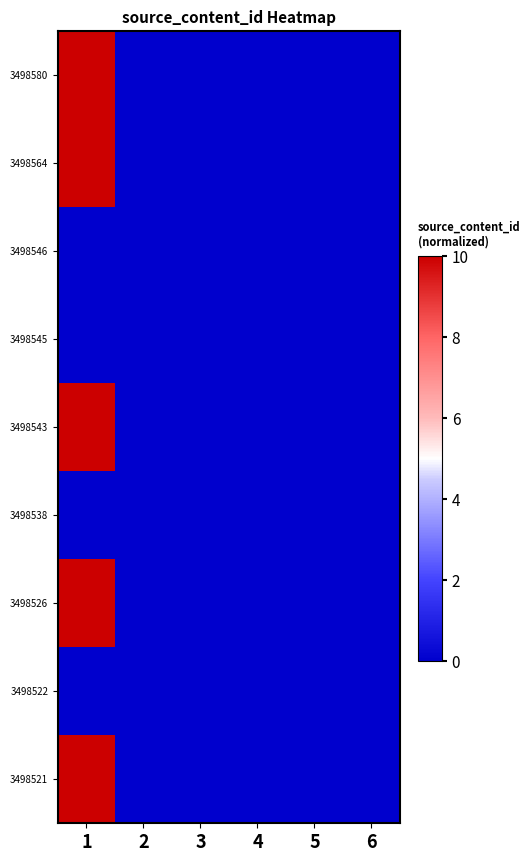

Reading right to left, what are all the values shown in this chart?

3498580: 6=0.0	5=0.0	4=0.0	3=0.0	2=0.0	1=10.0
3498564: 6=0.0	5=0.0	4=0.0	3=0.0	2=0.0	1=10.0
3498546: 6=0.0	5=0.0	4=0.0	3=0.0	2=0.0	1=0.0
3498545: 6=0.0	5=0.0	4=0.0	3=0.0	2=0.0	1=0.0
3498543: 6=0.0	5=0.0	4=0.0	3=0.0	2=0.0	1=10.0
3498538: 6=0.0	5=0.0	4=0.0	3=0.0	2=0.0	1=0.0
3498526: 6=0.0	5=0.0	4=0.0	3=0.0	2=0.0	1=10.0
3498522: 6=0.0	5=0.0	4=0.0	3=0.0	2=0.0	1=0.0
3498521: 6=0.0	5=0.0	4=0.0	3=0.0	2=0.0	1=10.0